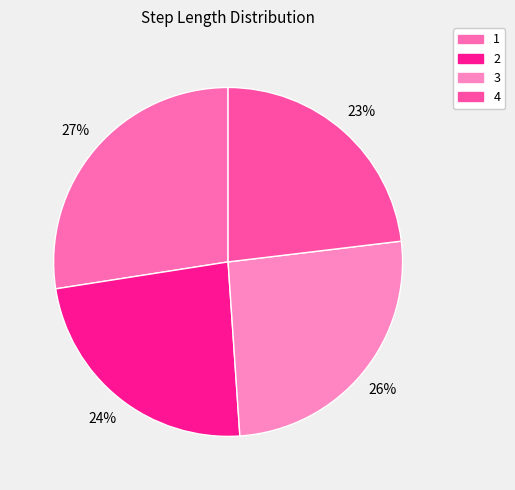

Which slice is the smallest?

4